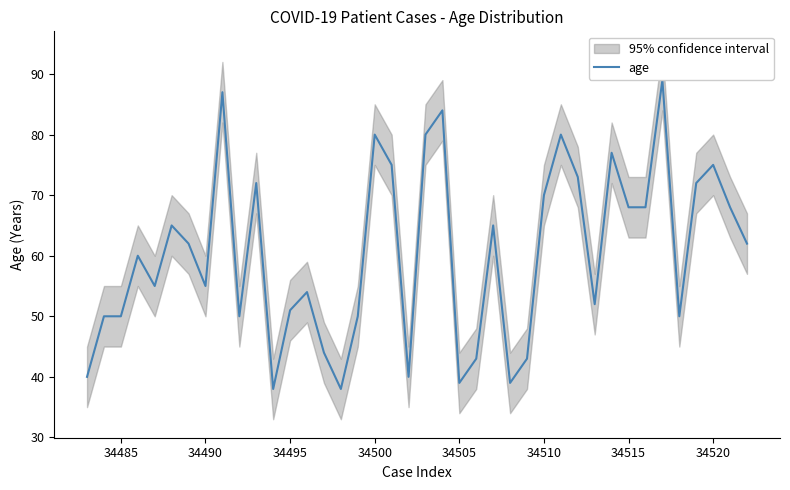

Is it true that age equals 38 at 34515?

False